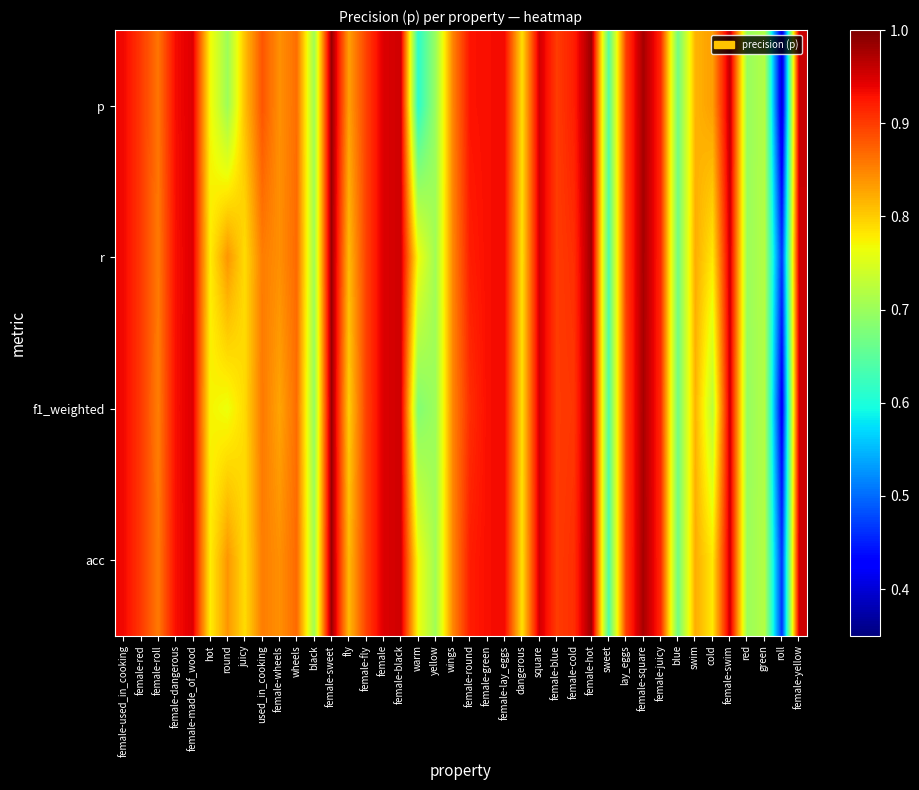

List the series in order of their peak value, highest first.

p, f1_weighted, r, acc